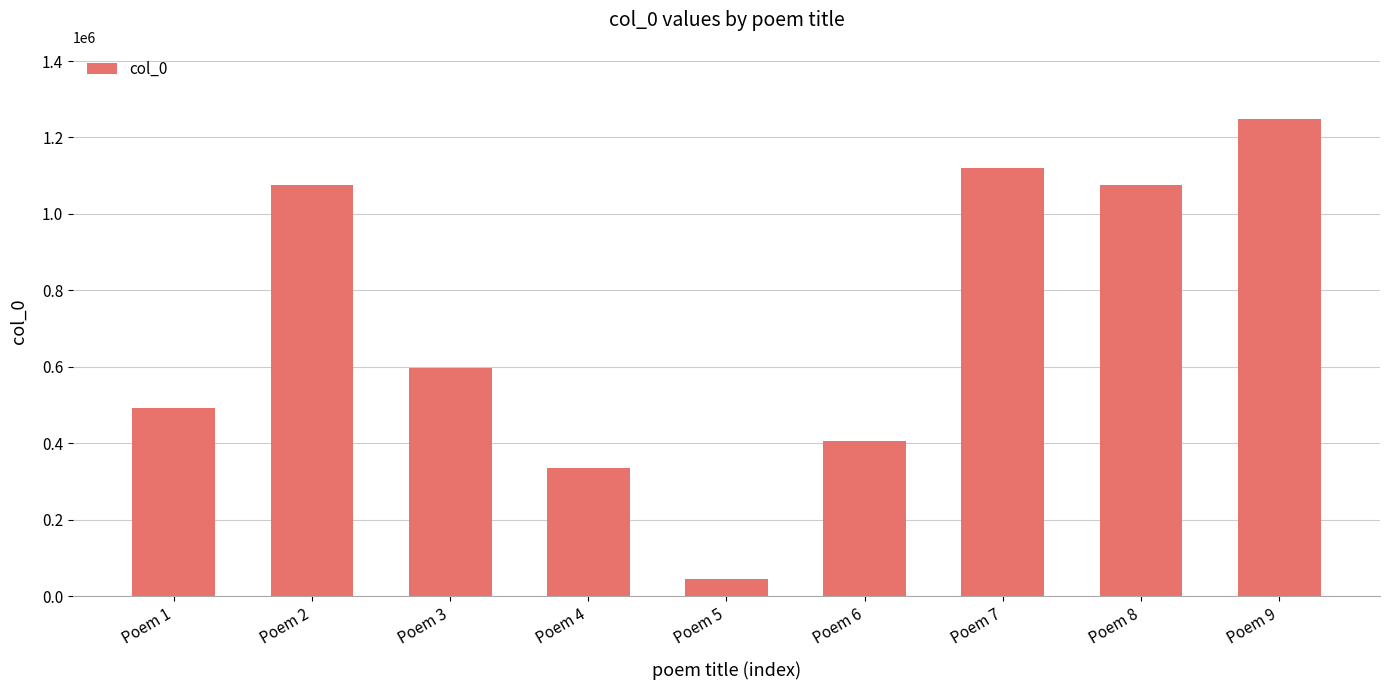

What is the change in value from Poem 1 to Poem 9?

+757316